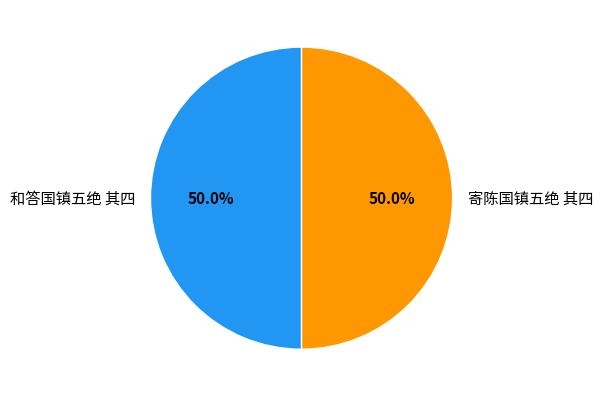

How many slices are in this pie chart?

2